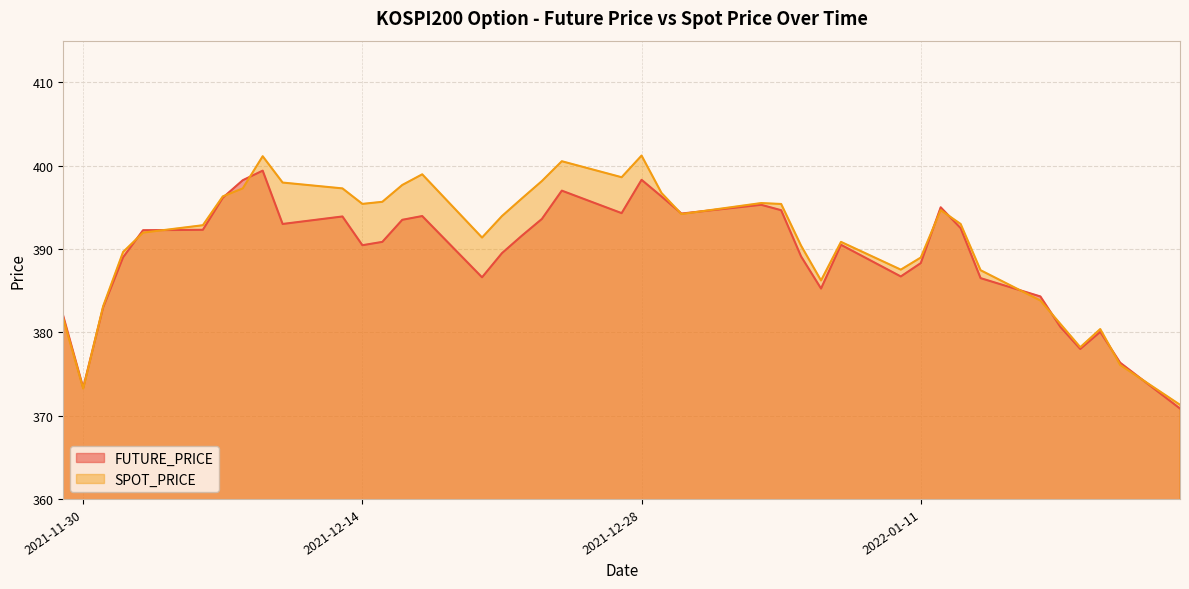

Rank the series by their maximum value, from highest to lowest.

SPOT_PRICE, FUTURE_PRICE